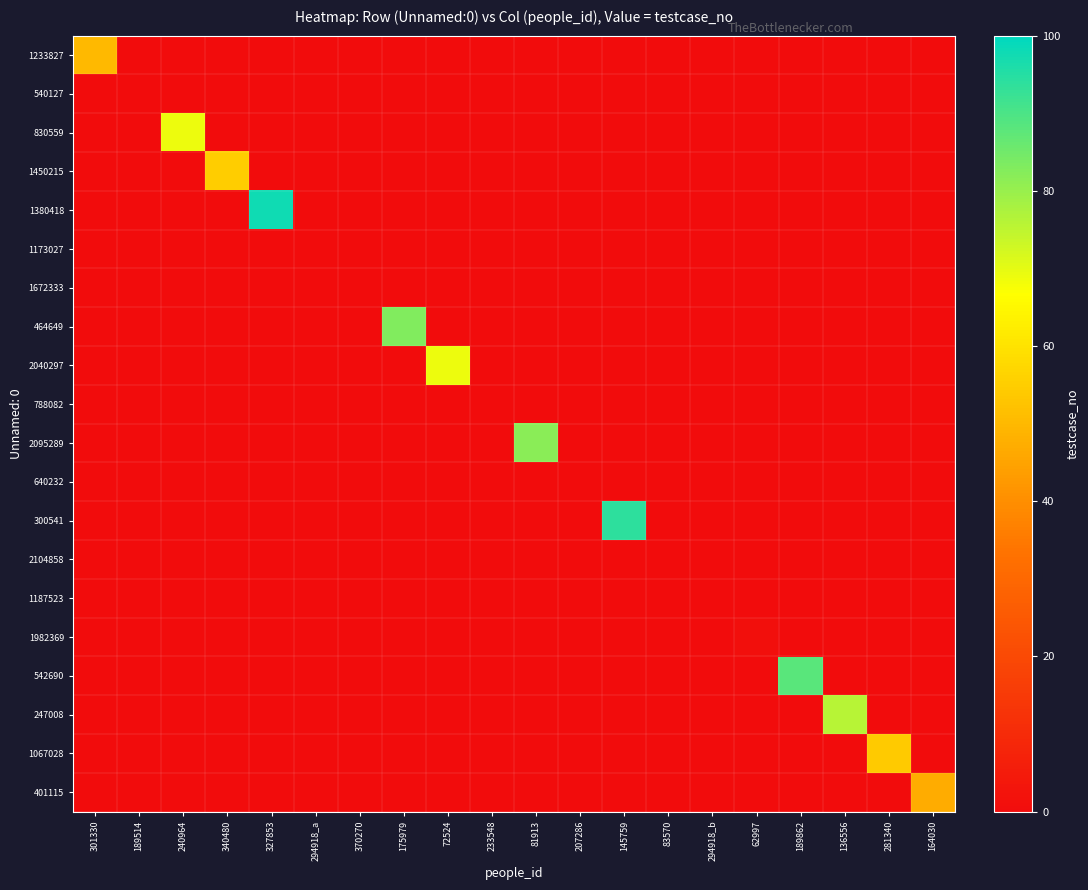

Which series changed the most between 175979 and 207286?

464649